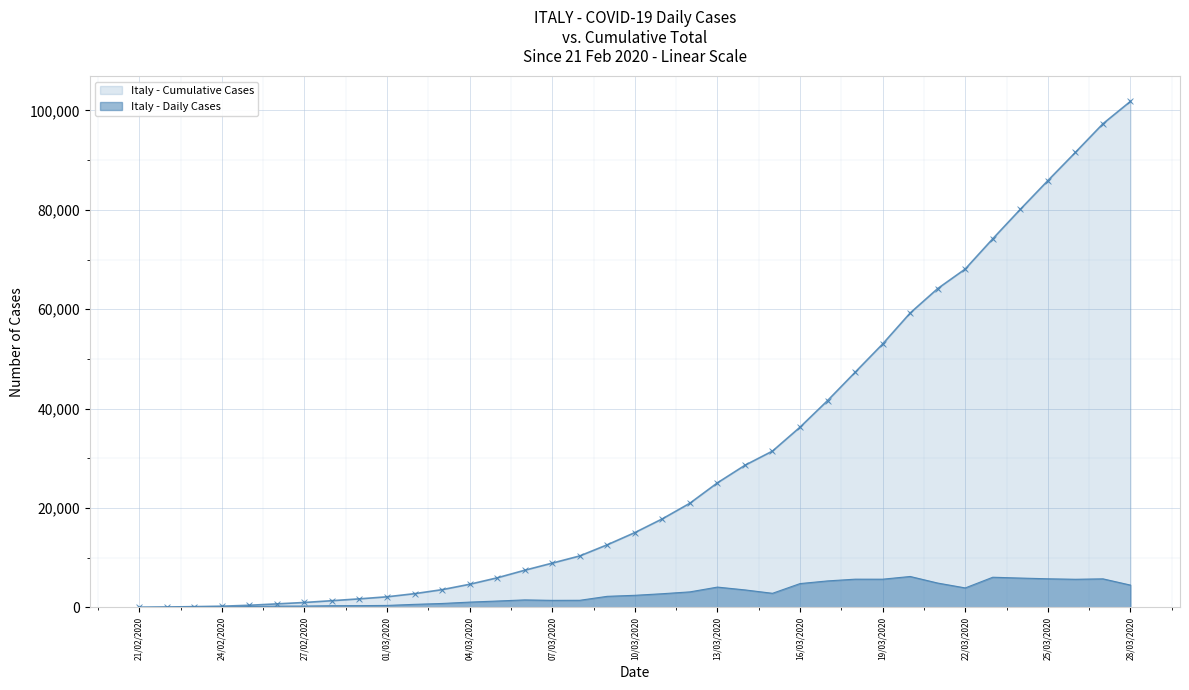

At which category does the data reach its first local valley?

07/03/2020